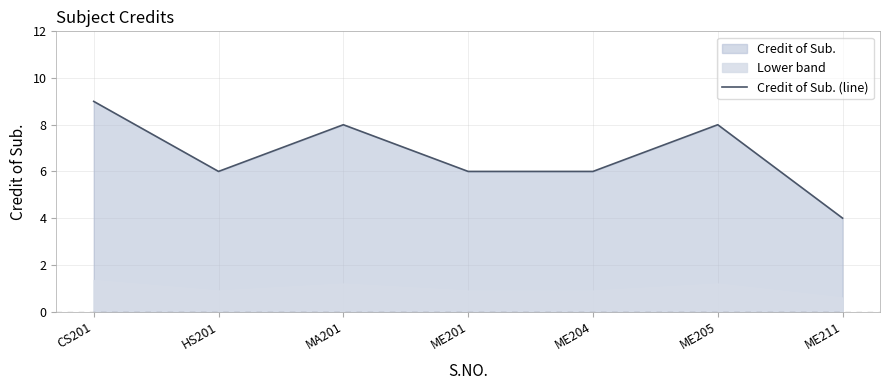

Reading left to right, list all the values displayed in this chart.

CS201=9	HS201=6	MA201=8	ME201=6	ME204=6	ME205=8	ME211=4